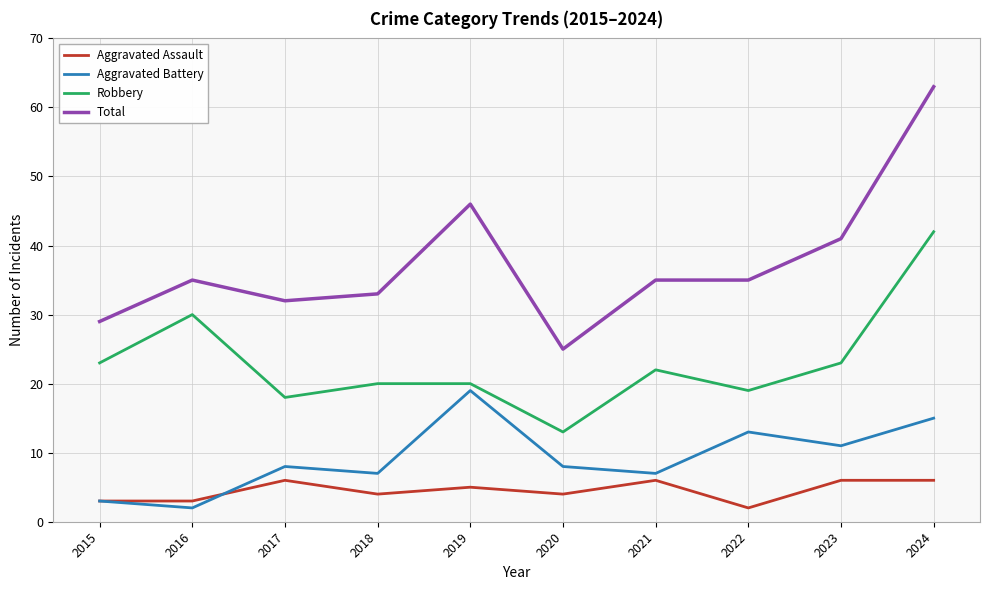

How many lines are shown in the chart?

4